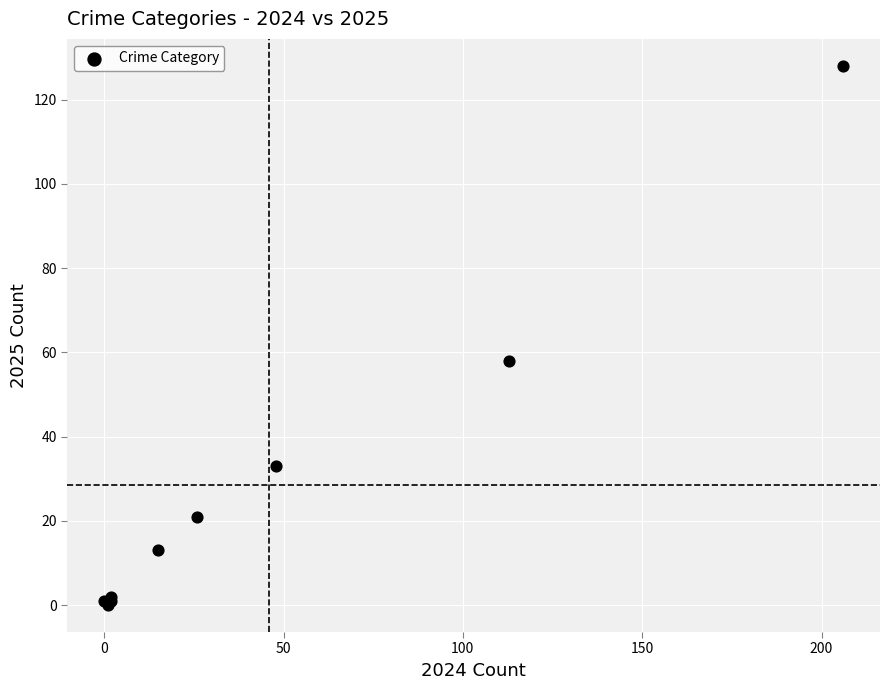

What Y value in the scatter plot is closest to 64?

58